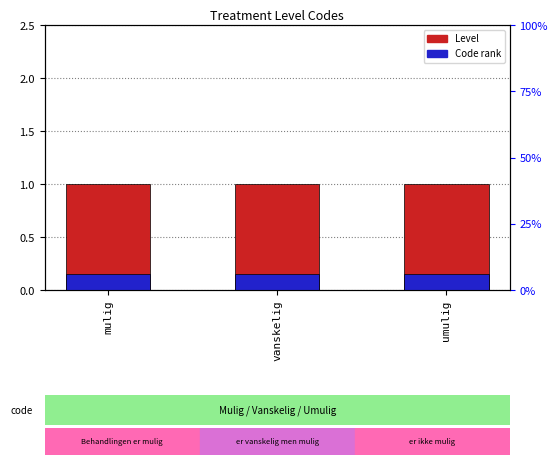

Rank the series by their maximum value, from highest to lowest.

Level, Code rank